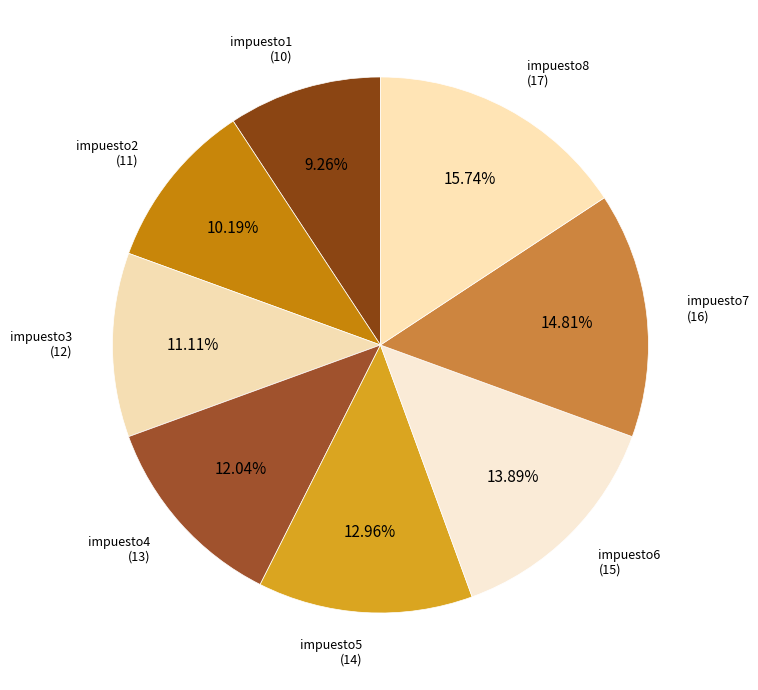

Does any single category account for the majority?

No